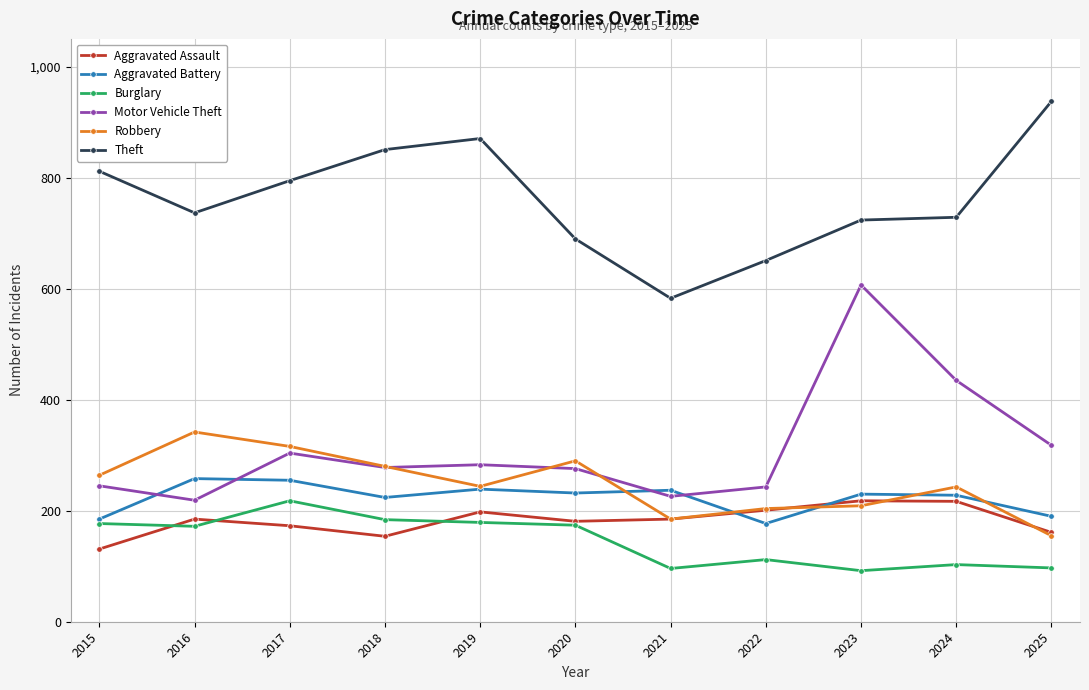

What is the value of the Burglary point at the 2nd from the left?

172